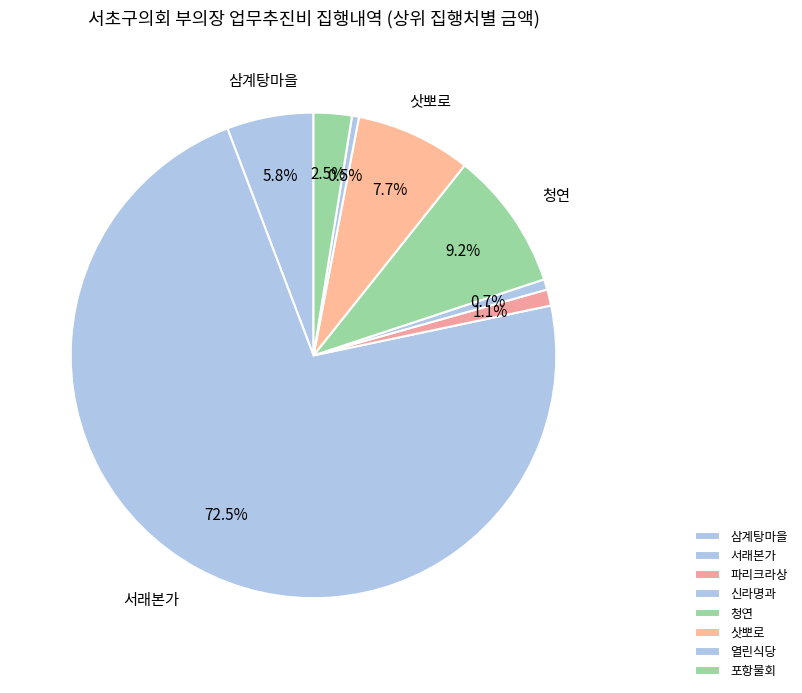

Count the number of slices in the pie.

8